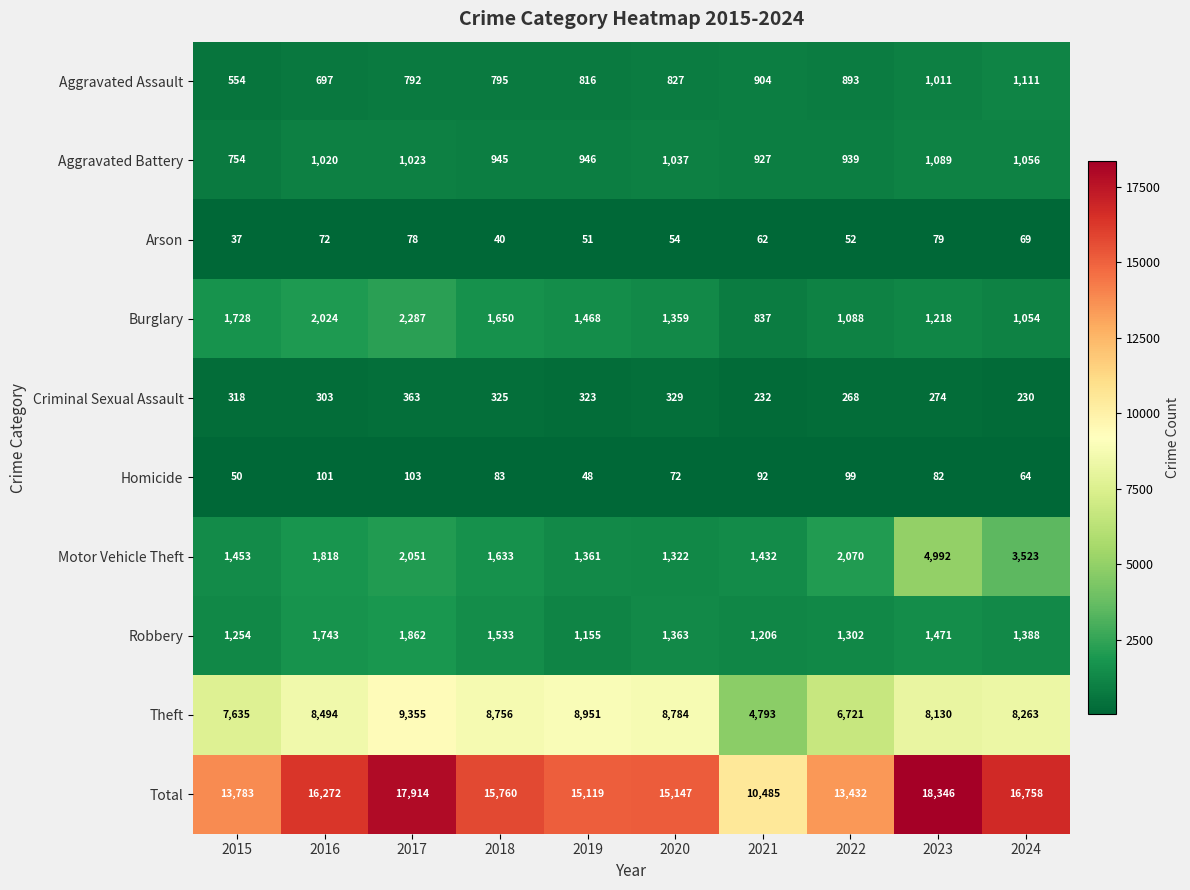

What is the total value across all series at 2024?

33516